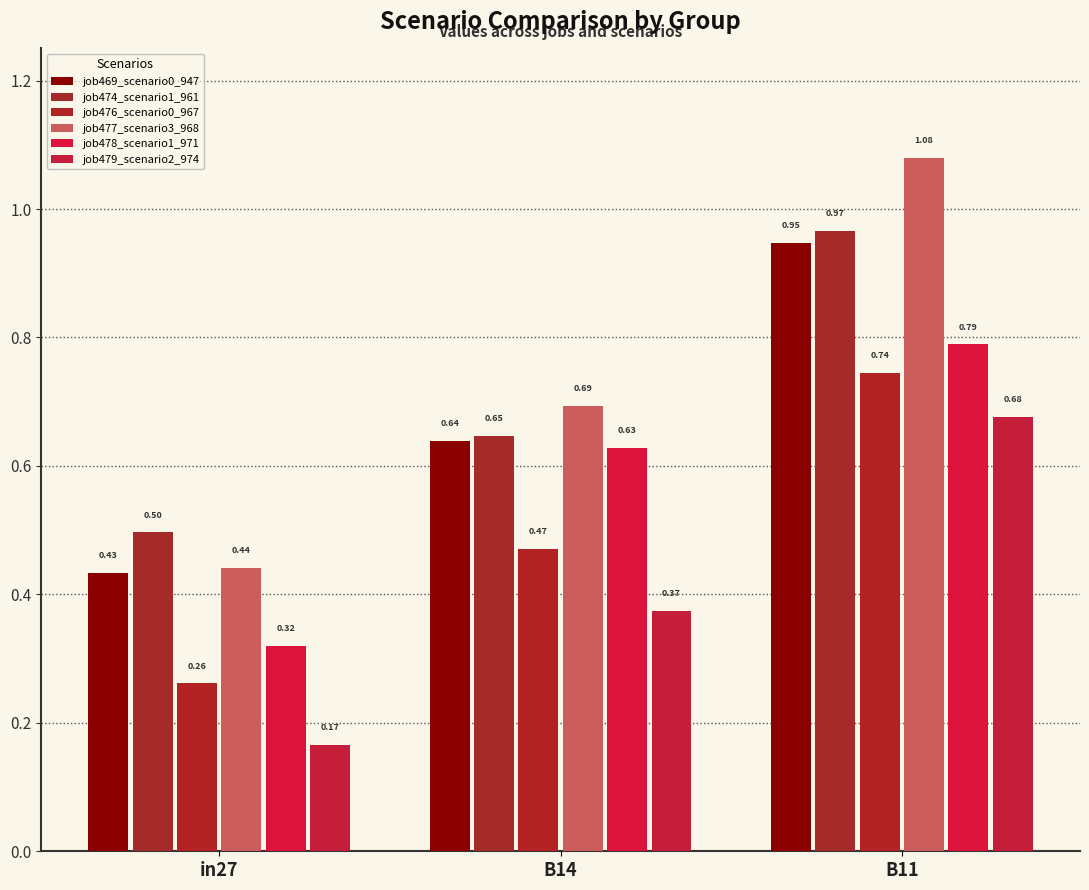

What is the difference between the highest and lowest values at in27?

0.3